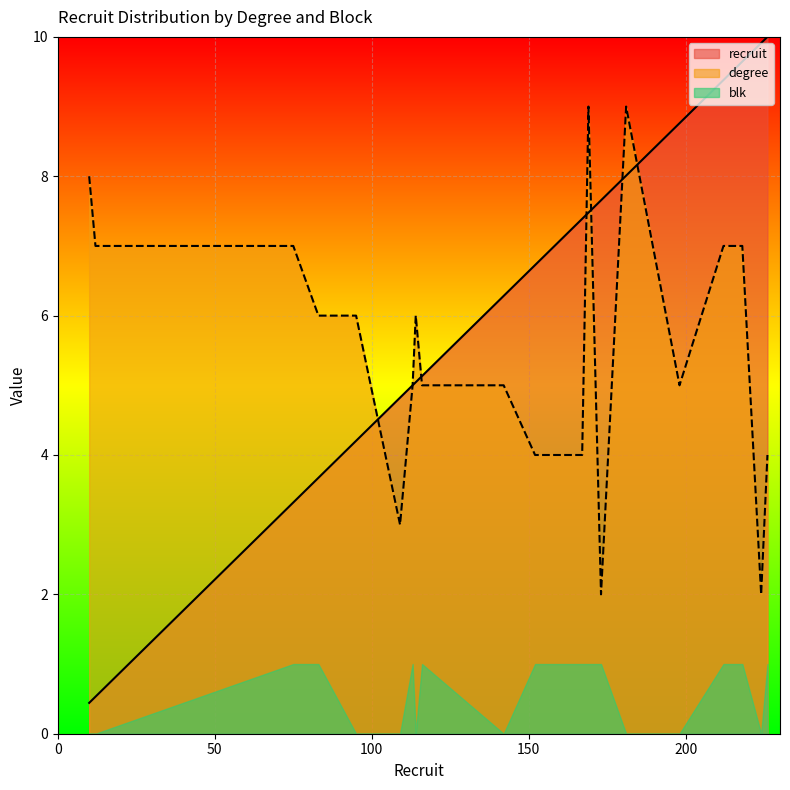

What is the difference between the maximum and minimum values in the degree series?

7.0